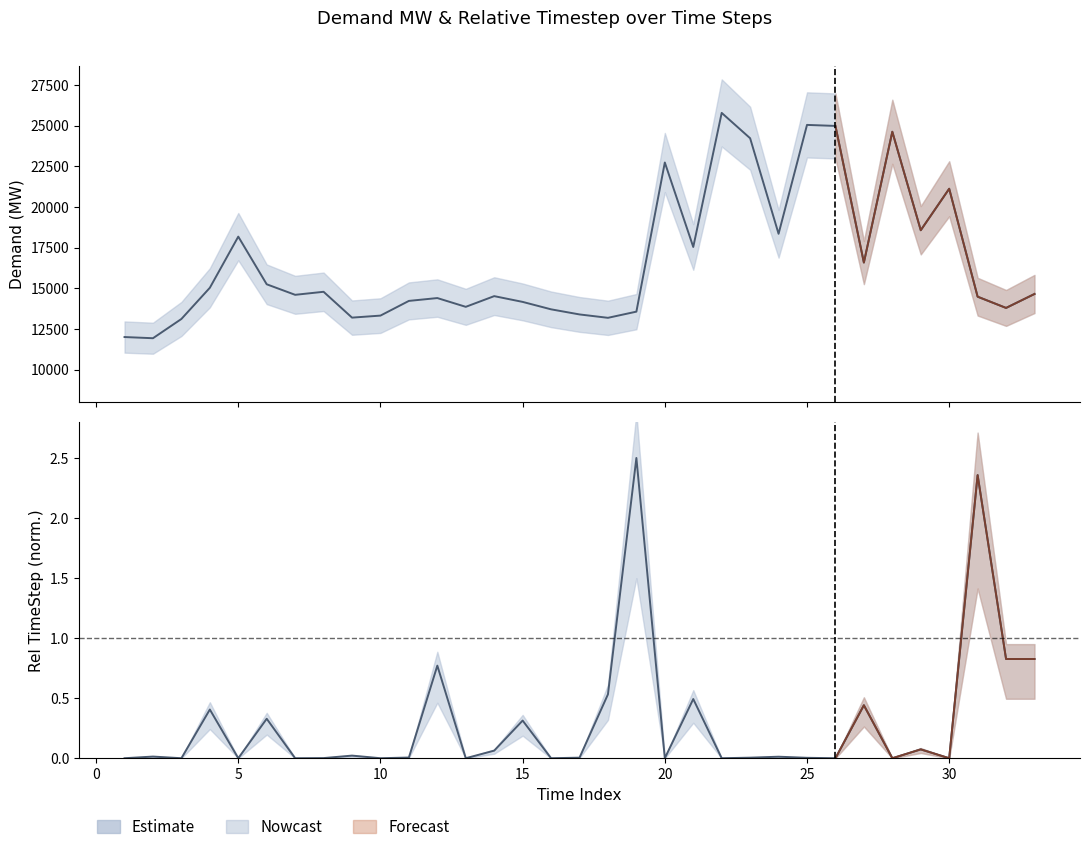

How many interior local valleys does the Demand_MW_z1 series have?

10